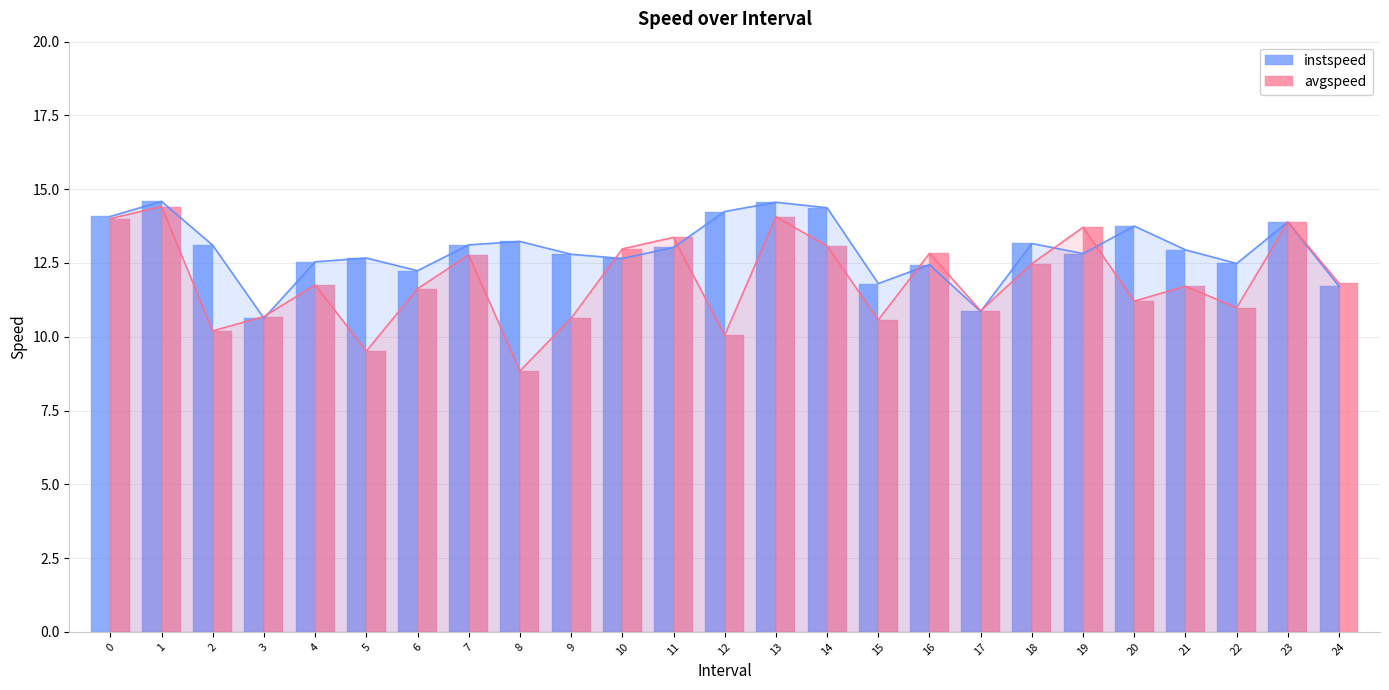

What is the value of the avgspeed bar at the 25th from the left?

11.8